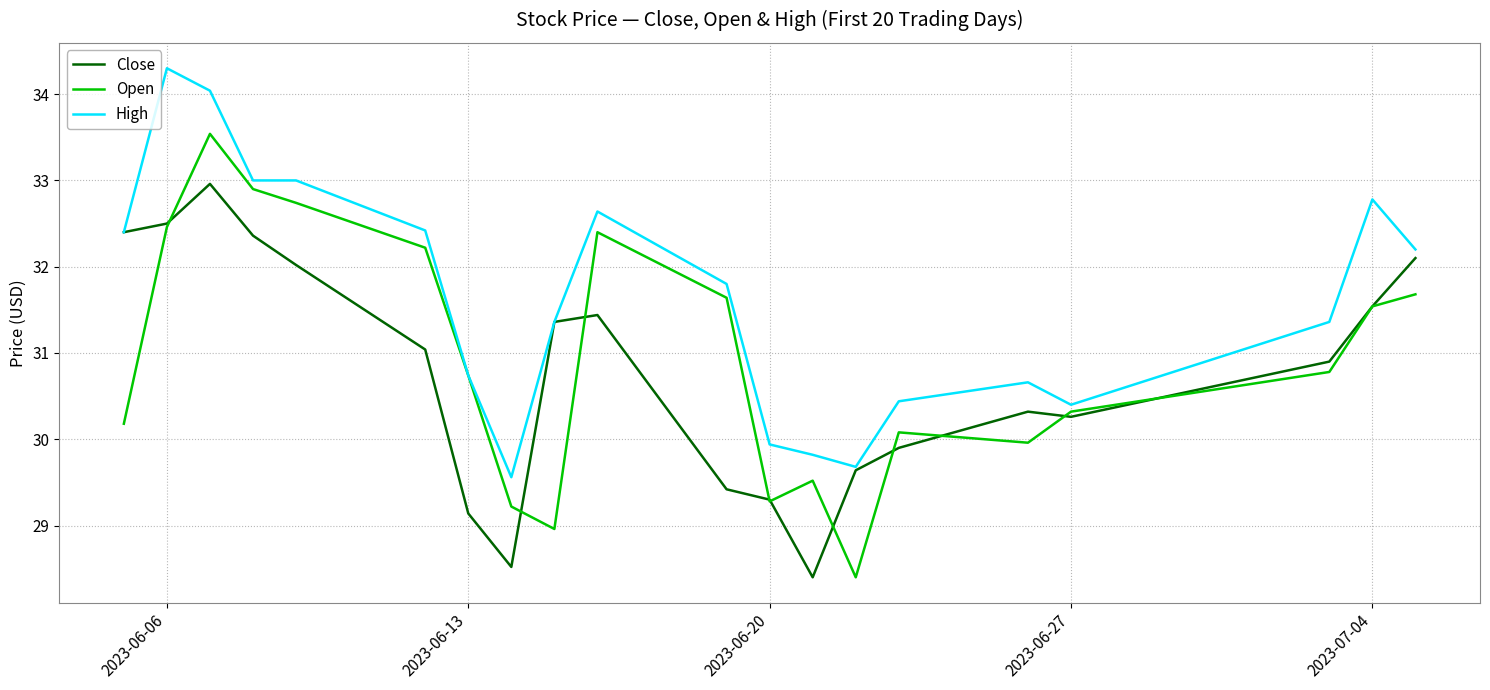

What is the difference between the maximum and second lowest values in the Close series?

4.4